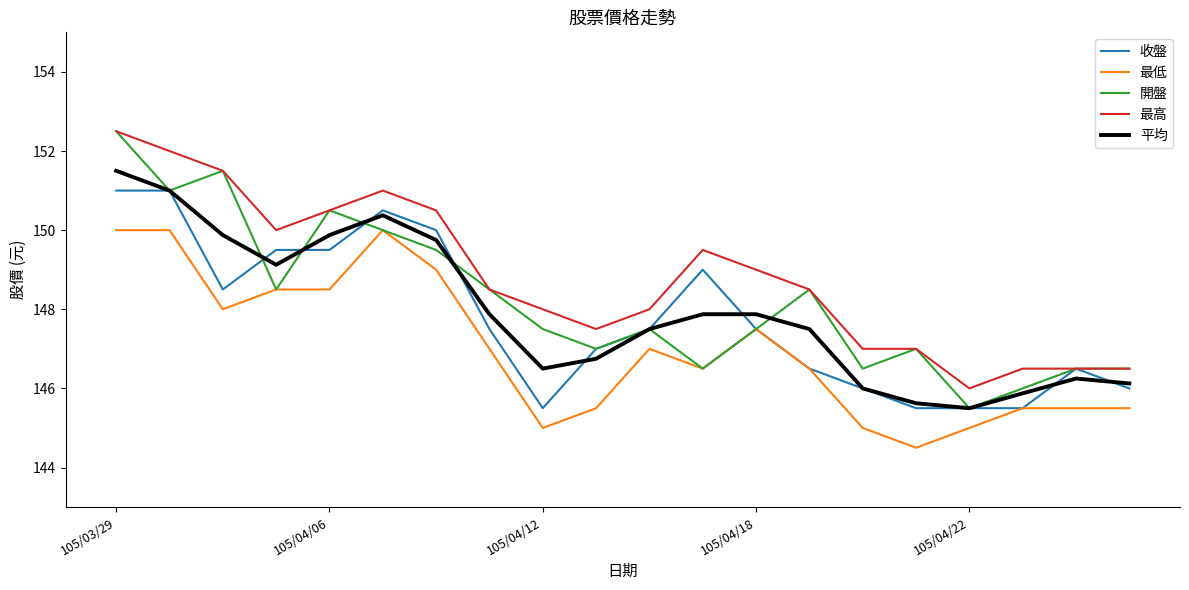

True or false: 最高 and 最低 intersect in this chart.

False